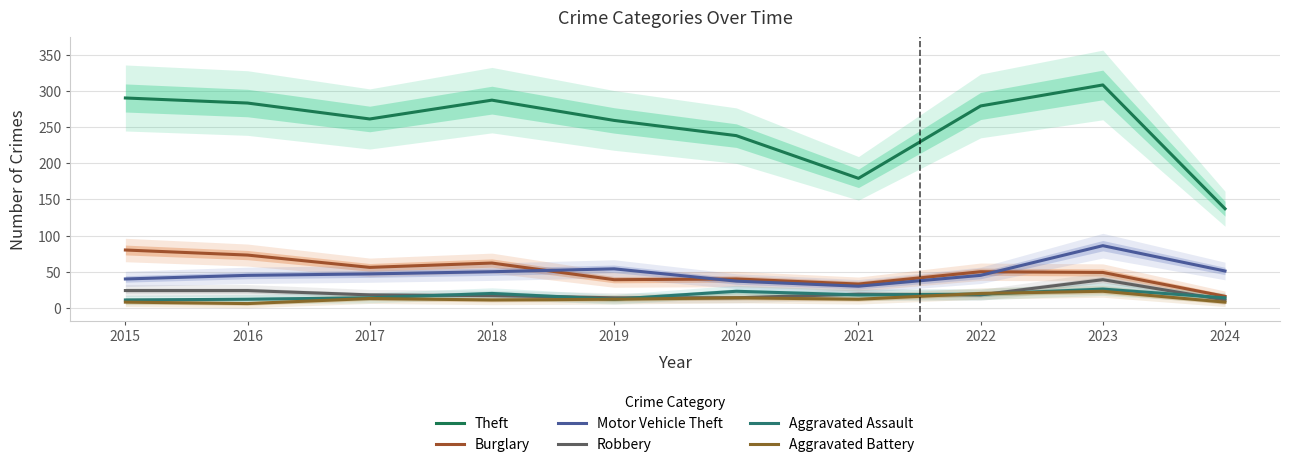

True or false: Aggravated Assault and Motor Vehicle Theft intersect in this chart.

False